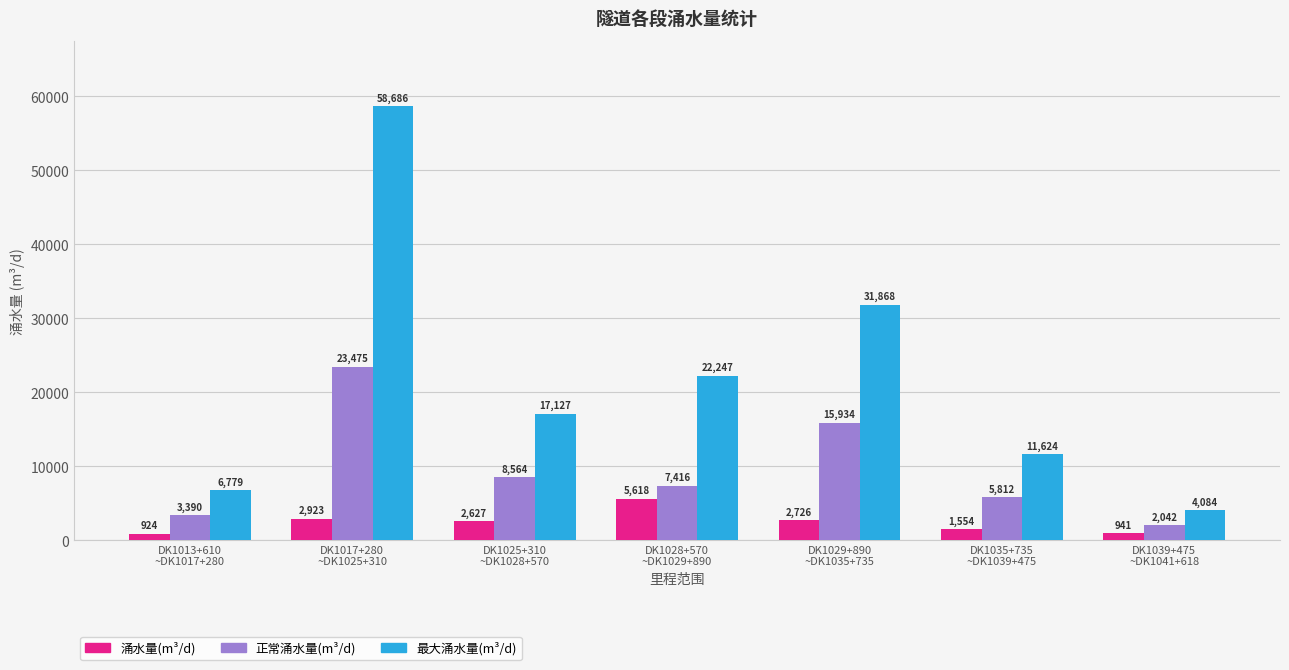

How many data points in 最大涌水量(m³/d) are less than 17127?

3